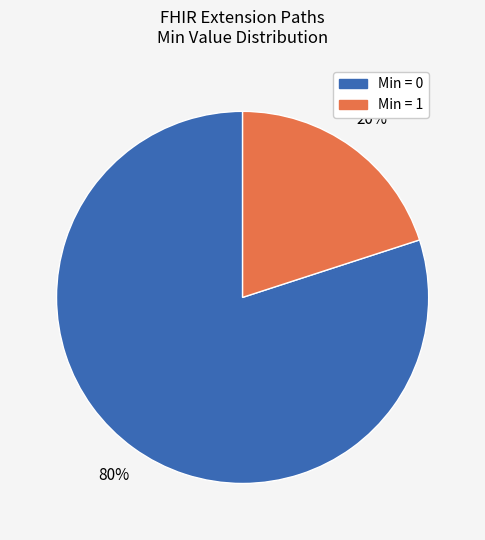

Which category has the smallest portion of the pie?

Min = 1